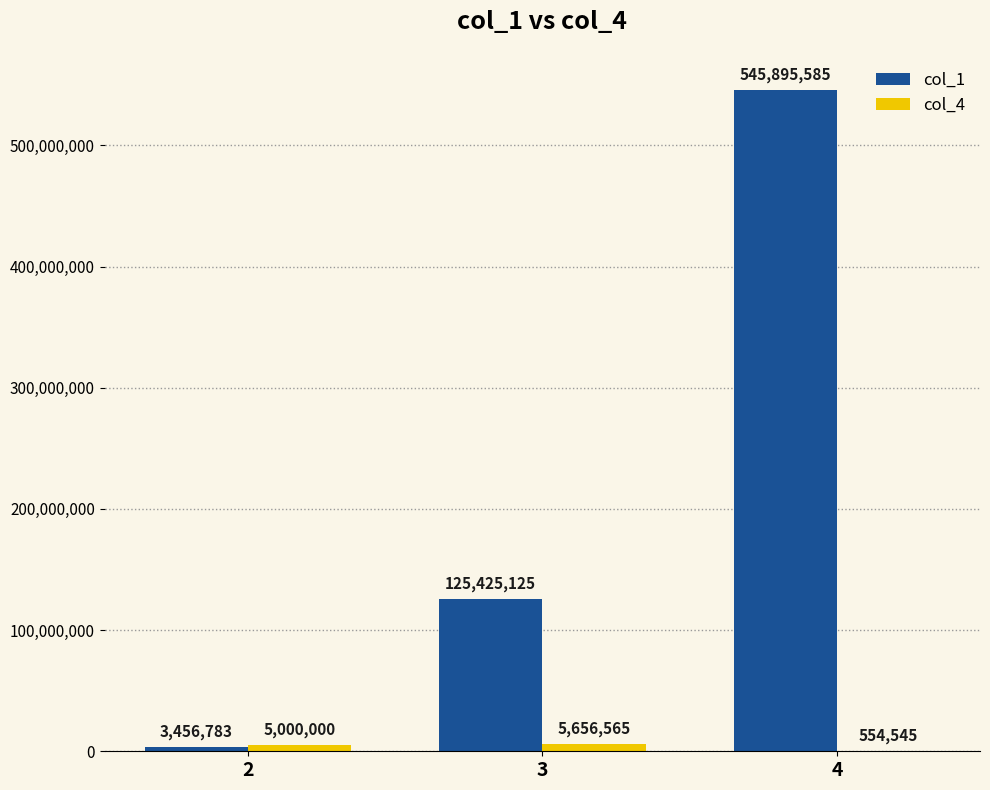

What value does the col_1 series have at 2?

3456783